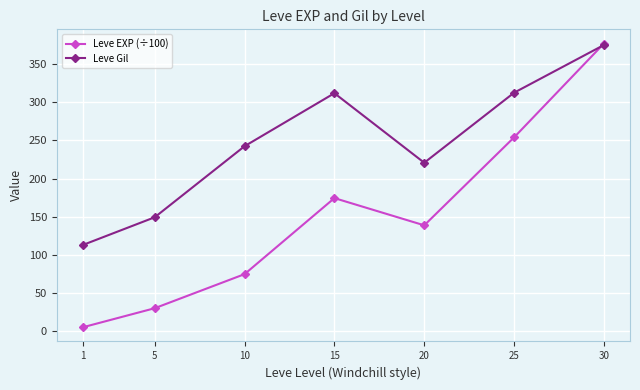

Count the number of data series in this chart.

2